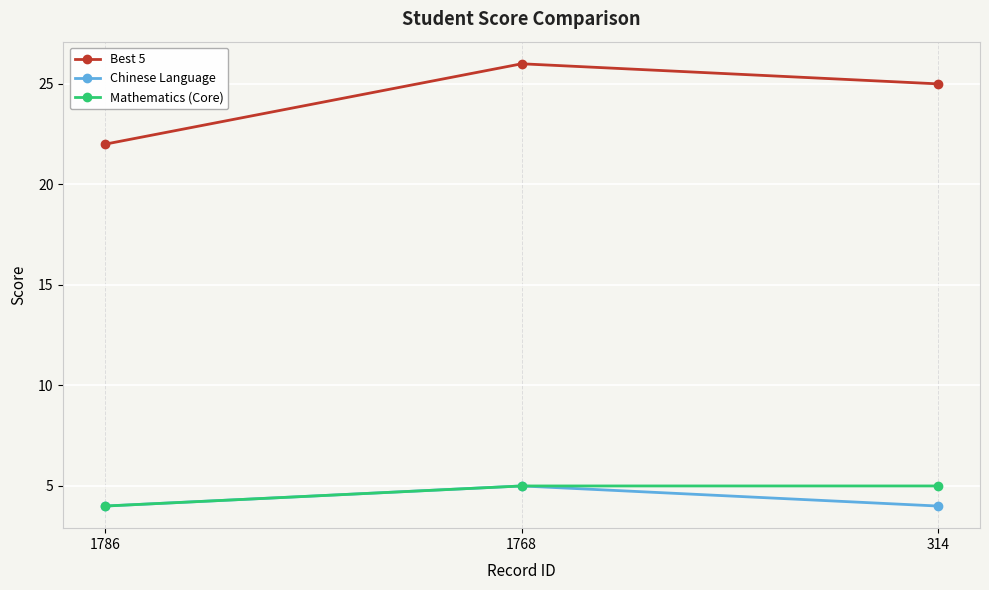

Does the chart have visible grid lines?

Yes